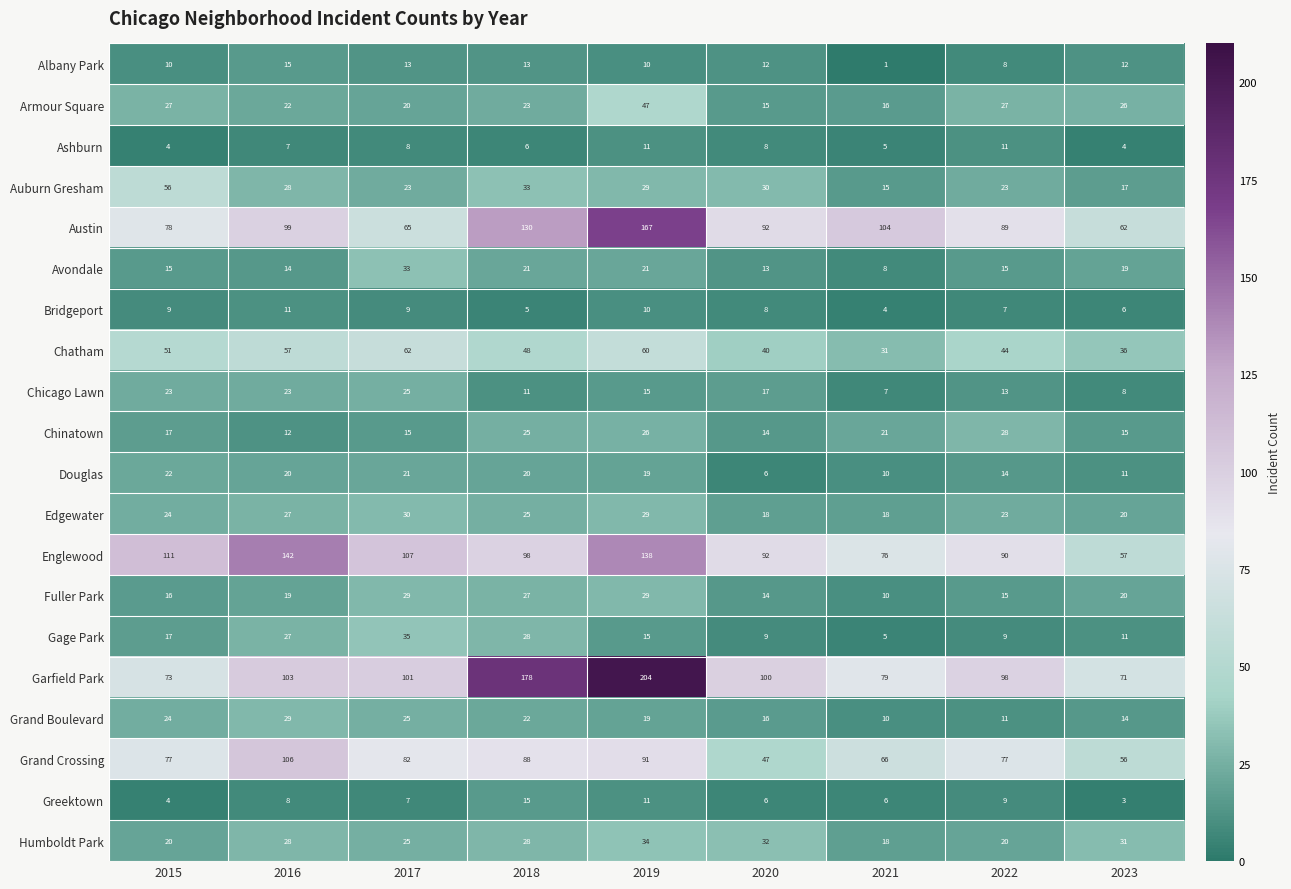

The Chicago Lawn series shows 17 at 2020. True or false?

True